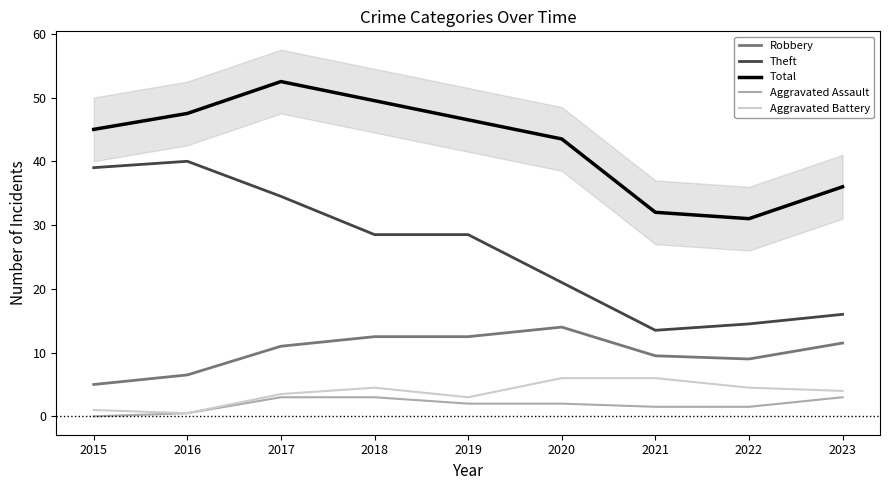

Reading left to right, list all the values displayed in this chart.

Robbery: 2015=5.0	2016=6.5	2017=11.0	2018=12.5	2019=12.5	2020=14.0	2021=9.5	2022=9.0	2023=11.5
Theft: 2015=39.0	2016=40.0	2017=34.5	2018=28.5	2019=28.5	2020=21.0	2021=13.5	2022=14.5	2023=16.0
Total: 2015=45.0	2016=47.5	2017=52.5	2018=49.5	2019=46.5	2020=43.5	2021=32.0	2022=31.0	2023=36.0
Aggravated Assault: 2015=0.0	2016=0.5	2017=3.0	2018=3.0	2019=2.0	2020=2.0	2021=1.5	2022=1.5	2023=3.0
Aggravated Battery: 2015=1.0	2016=0.5	2017=3.5	2018=4.5	2019=3.0	2020=6.0	2021=6.0	2022=4.5	2023=4.0